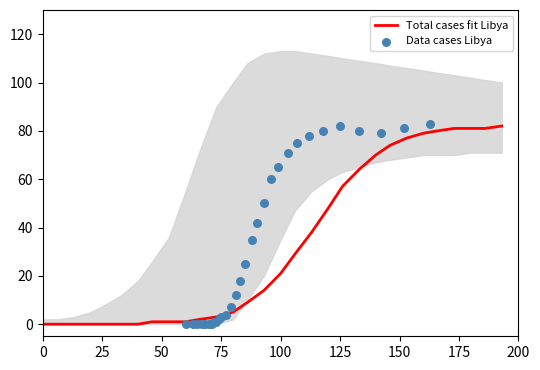

At how many categories does at least one series exceed 63?

10